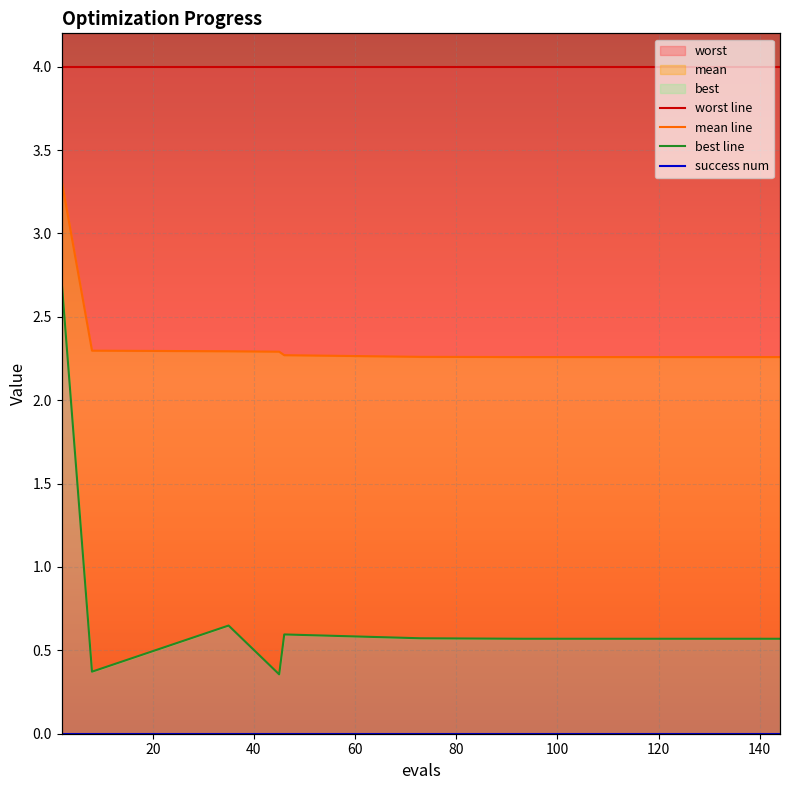

True or false: worst line and mean line cross at least once.

False